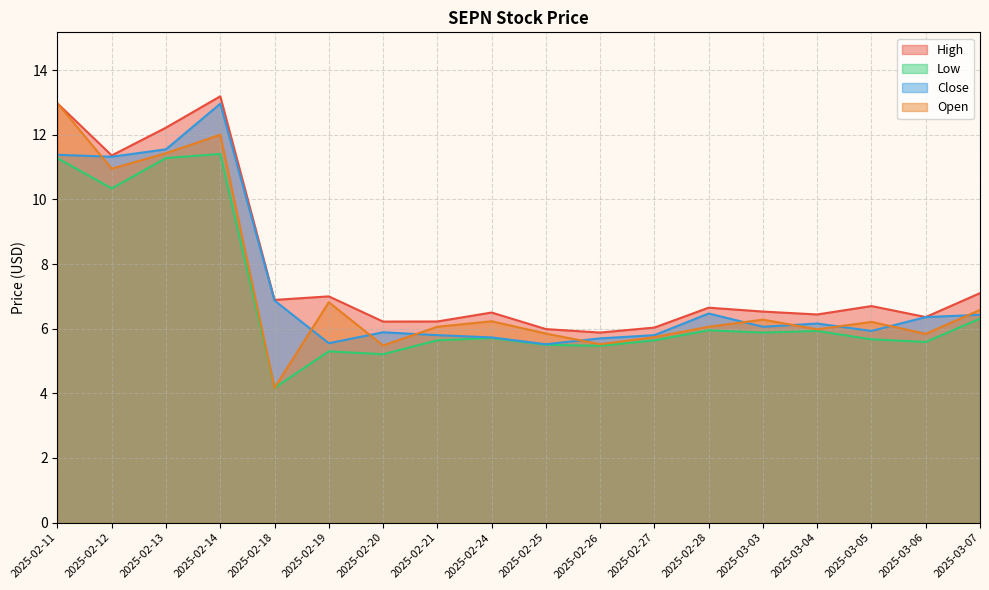

Count the number of data series in this chart.

4